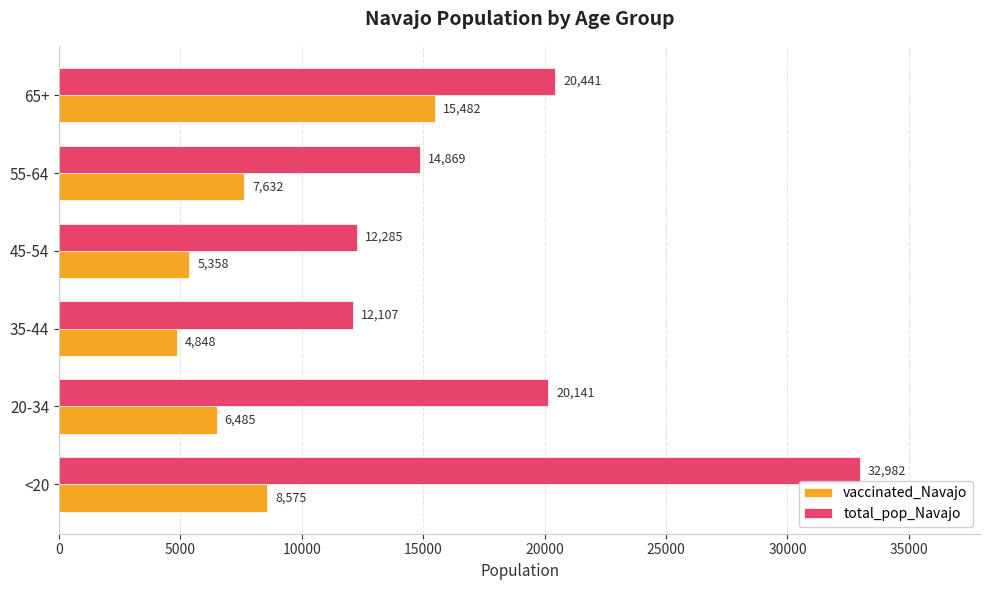

Between <20 and 45-54, which series saw the biggest shift?

total_pop_Navajo